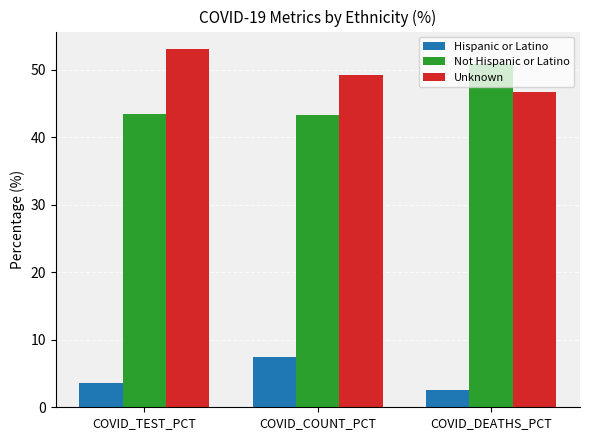

What position from the left is COVID_DEATHS_PCT?

3